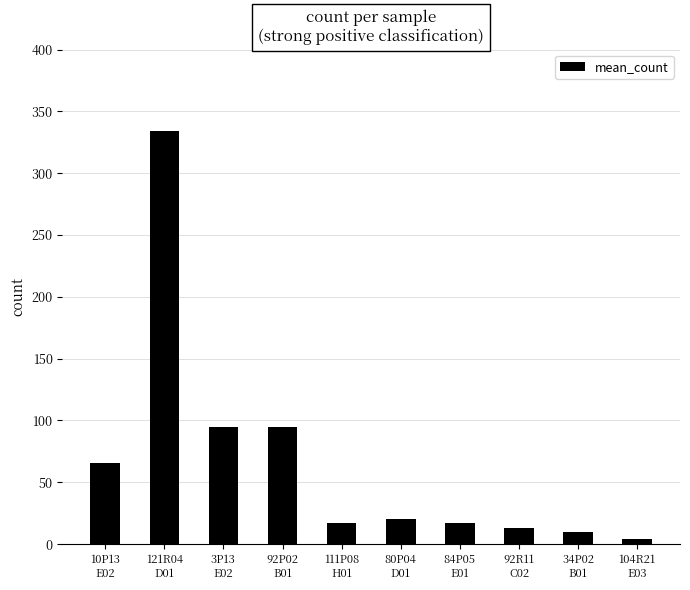

What is the greatest value displayed?

334